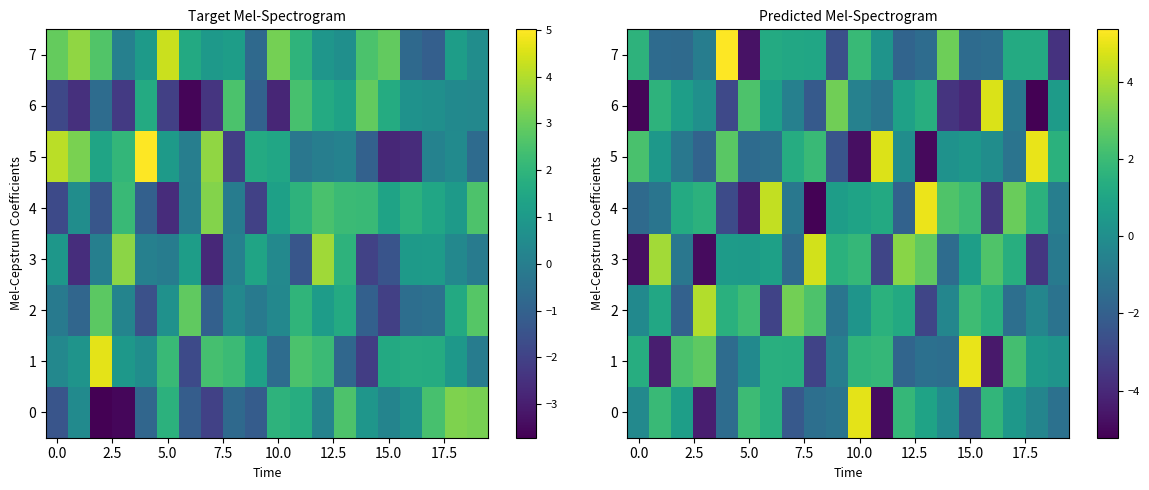

Which series has the largest range (max minus min)?

4